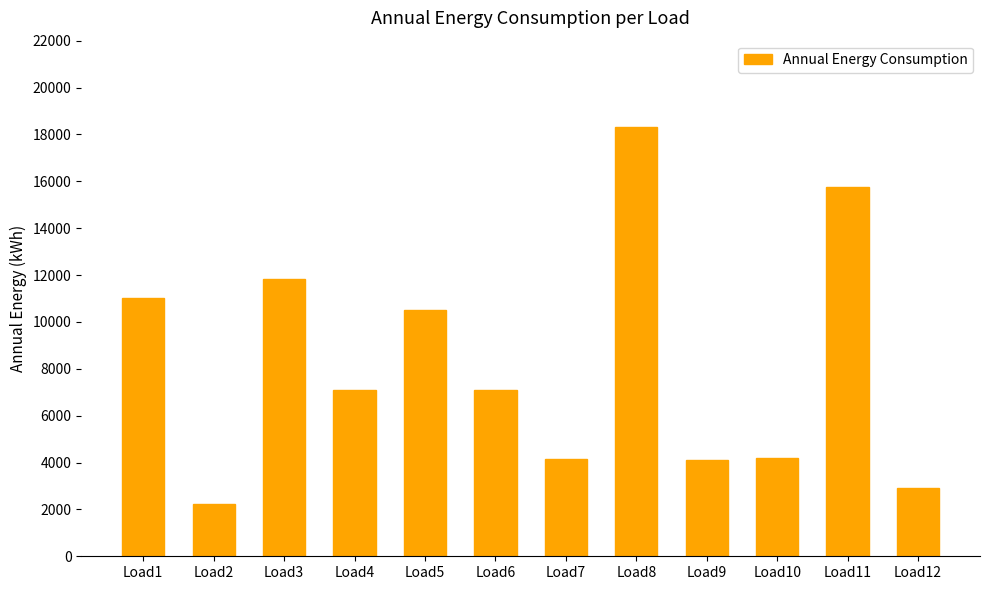

What is the difference between the maximum and minimum values?

16104